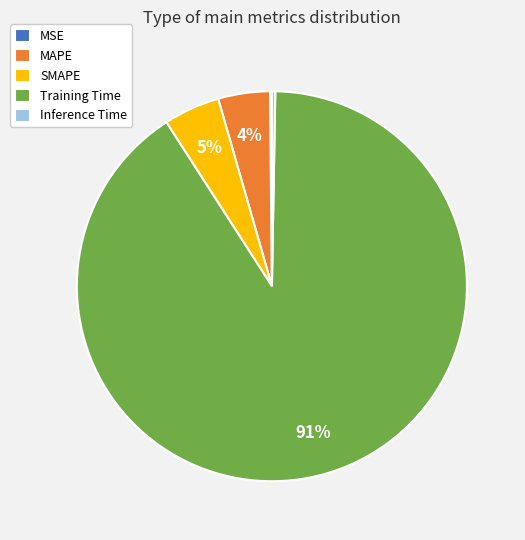

Is there a majority slice in this chart?

Yes